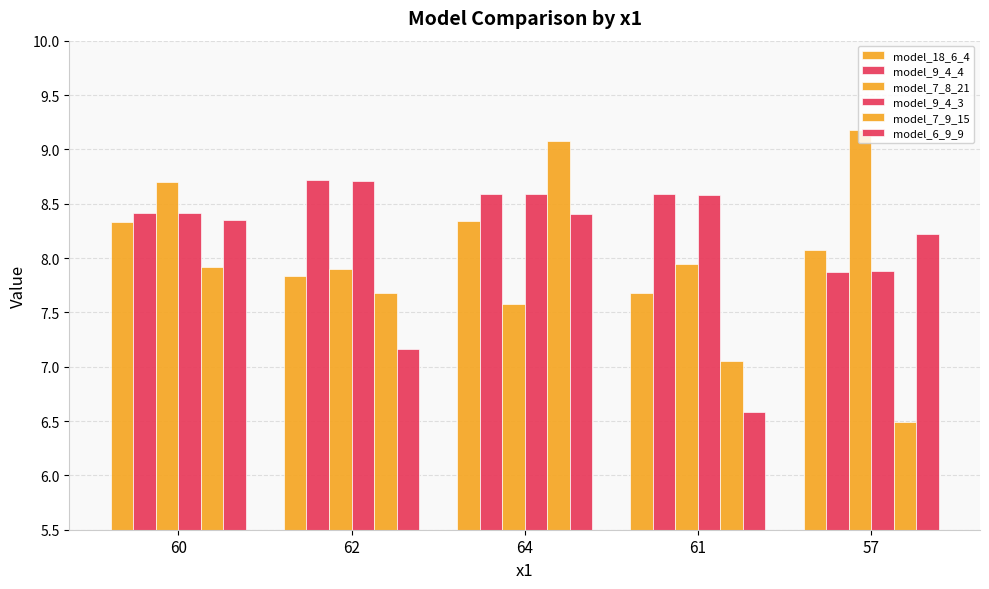

What is the average value of the model_9_4_3 series?

8.4